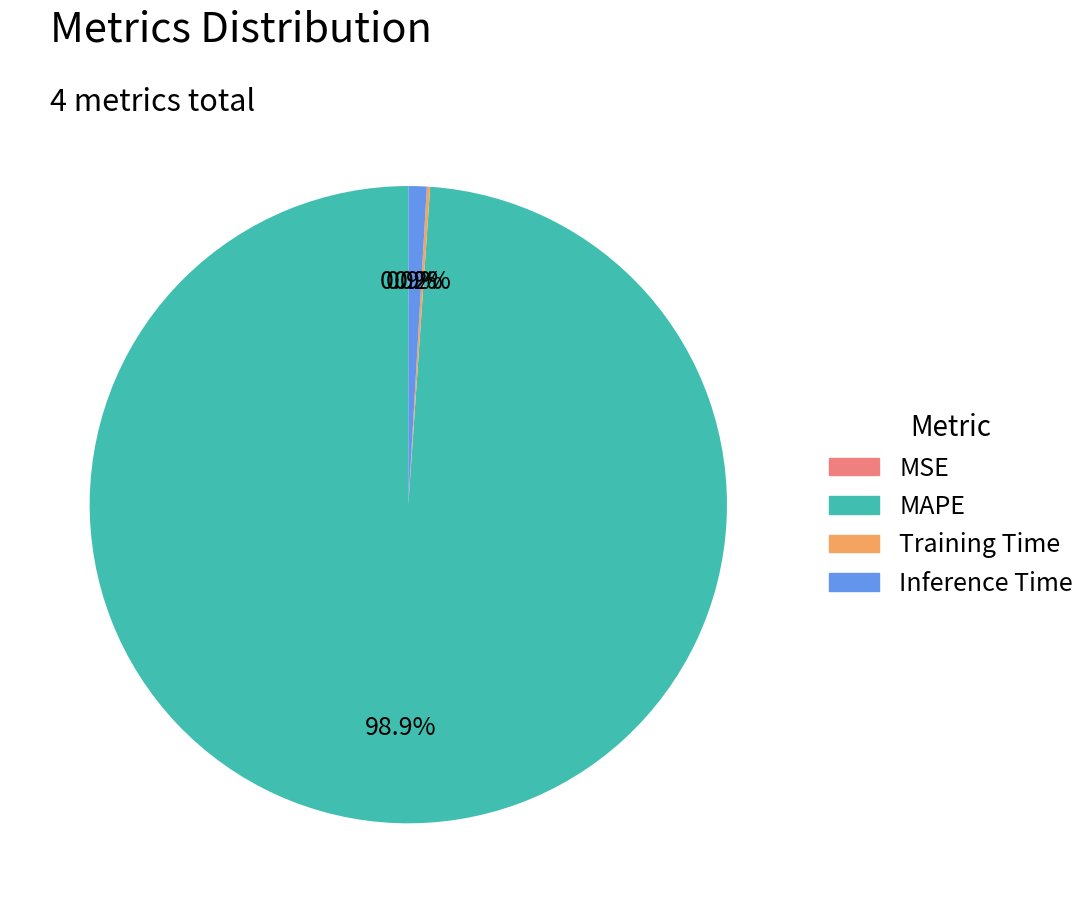

To the nearest percent, what is the average slice percentage?

25%